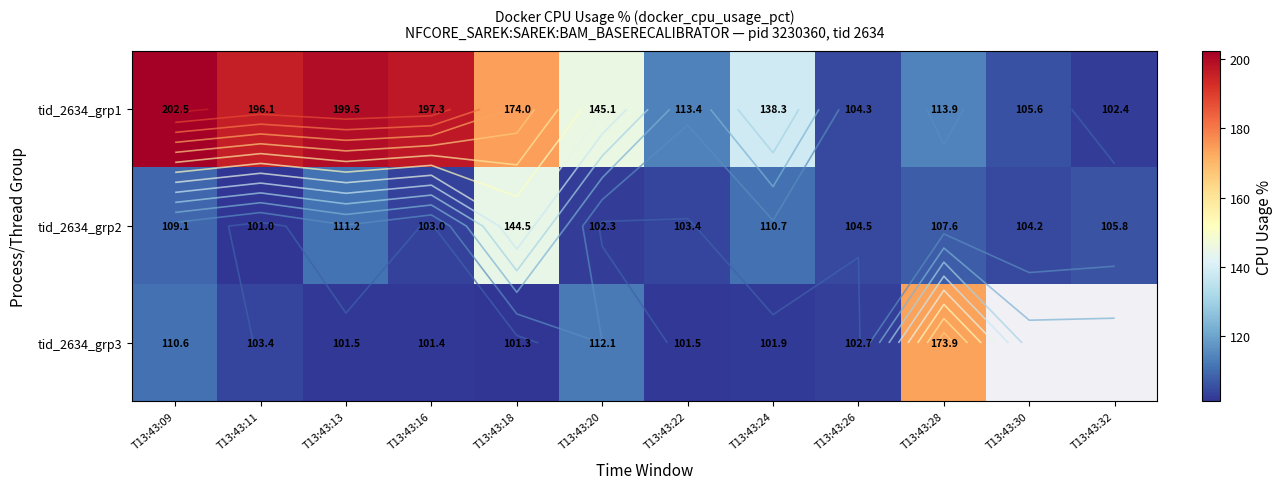

True or false: tid_2634_grp3 has a value of 101.3 at T13:43:18.

True